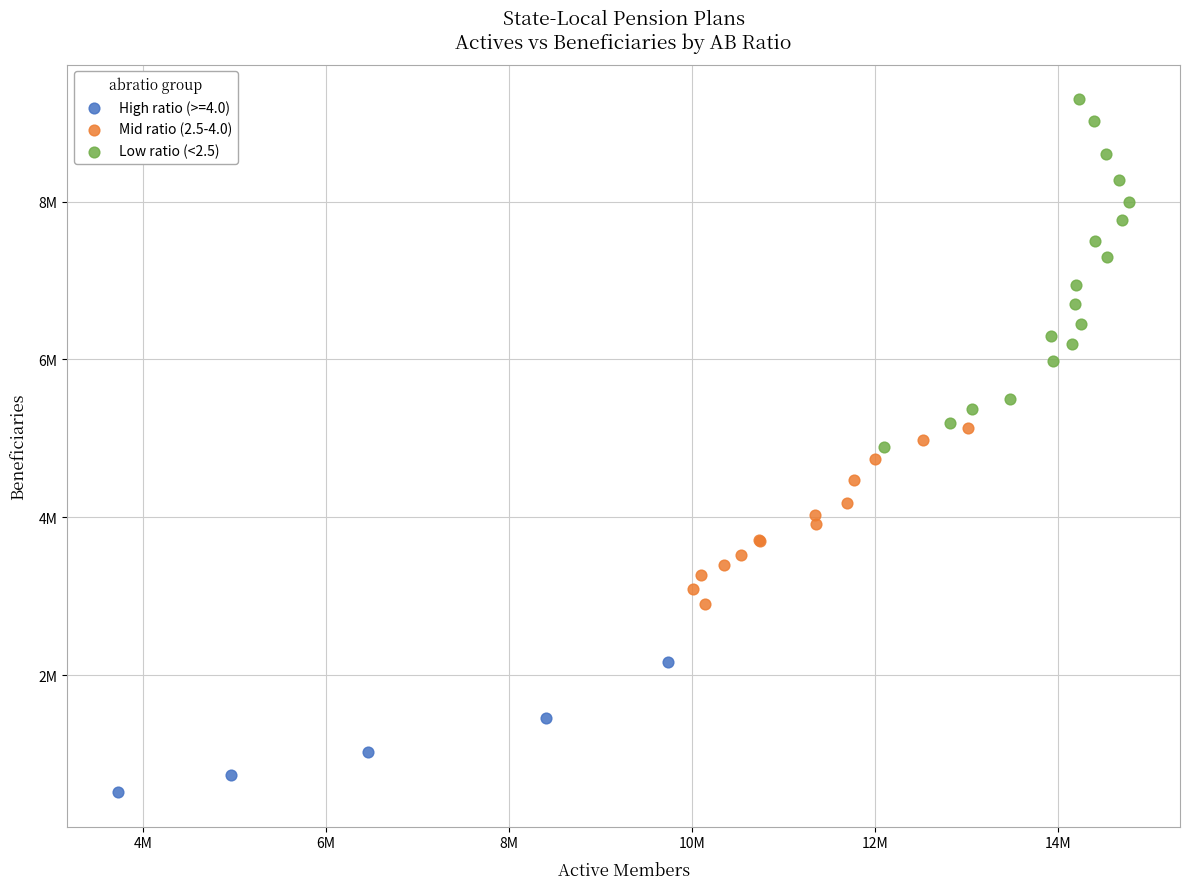

Which series has the largest Y range (max minus min)?

Low ratio (<2.5)